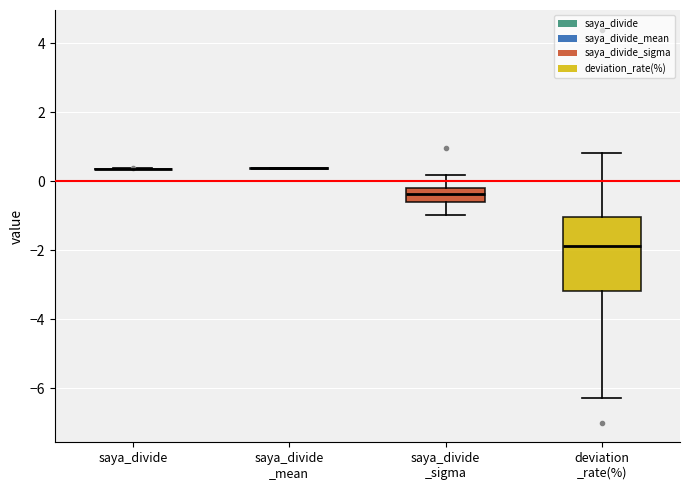

Where does the lower whisker of the box for saya_divide _sigma end on the y-axis? The values are not printed on the chart, so give them approximately, as read against the axis.

-1.0